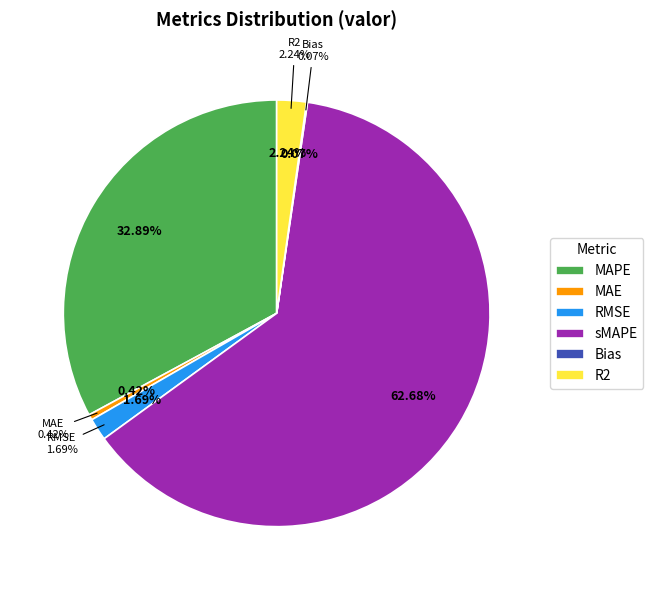

Is the sum of sMAPE and R2 greater than half?

Yes